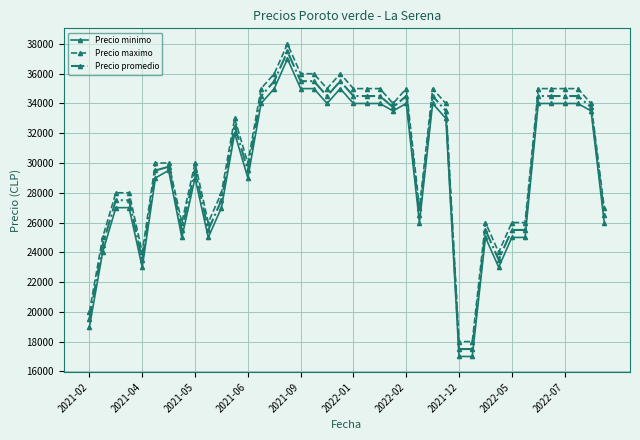

What is the sum of all Precio minimo values?

1180500